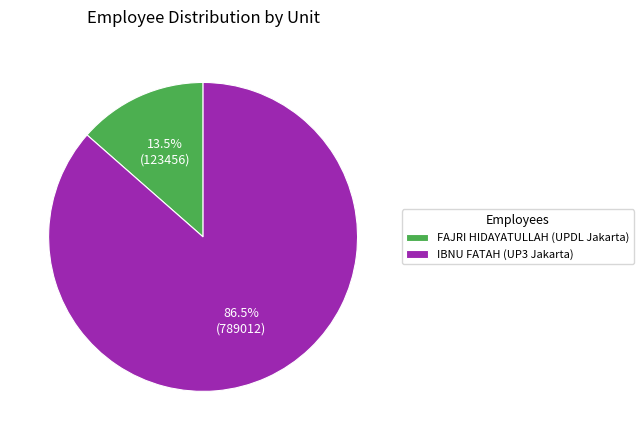

How many segments does this pie chart have?

2